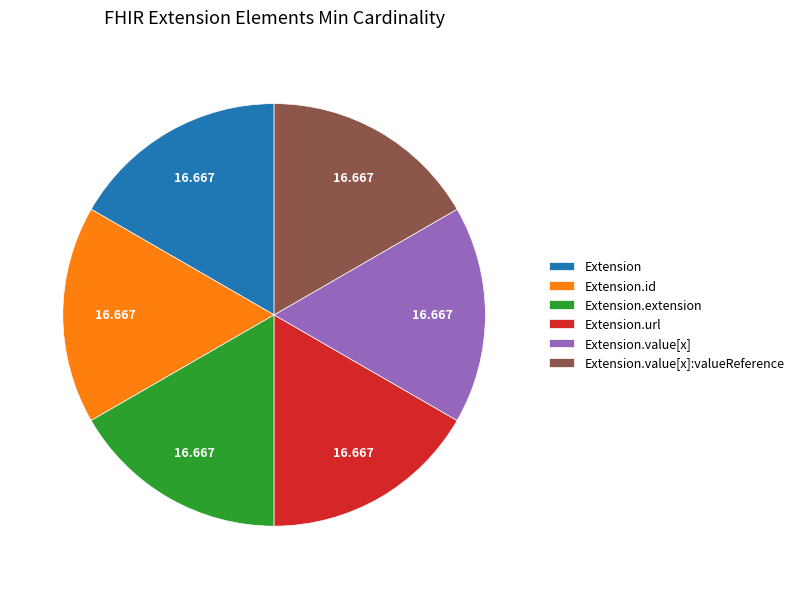

How many segments does this pie chart have?

6